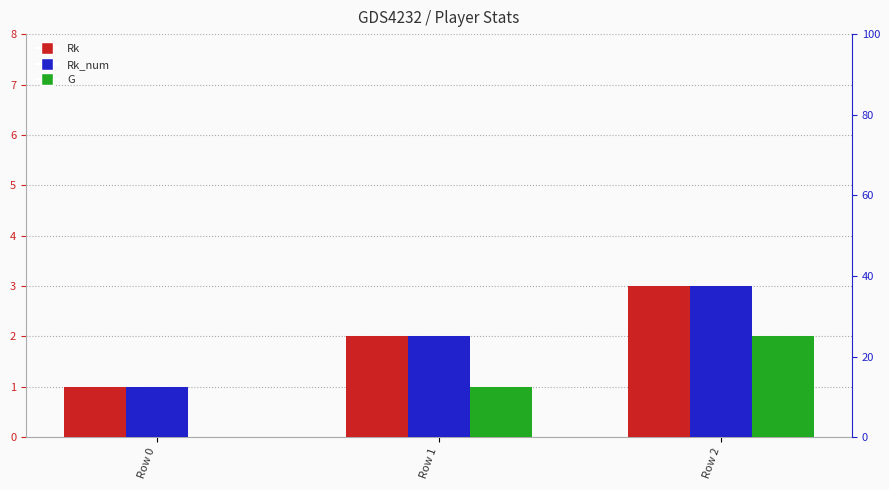

Which series has the largest total across all categories?

Rk